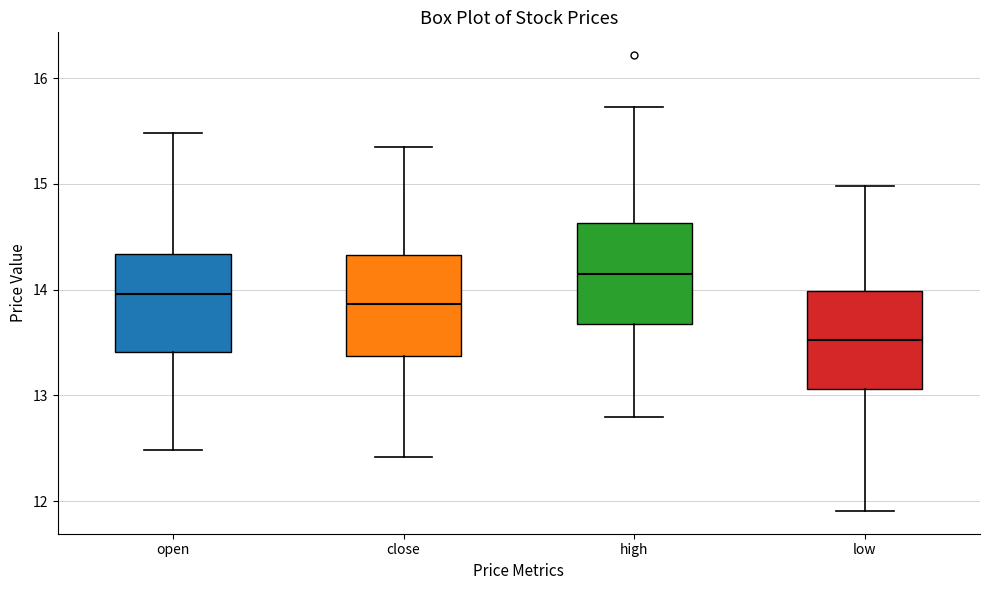

Which box has the highest median line?

high